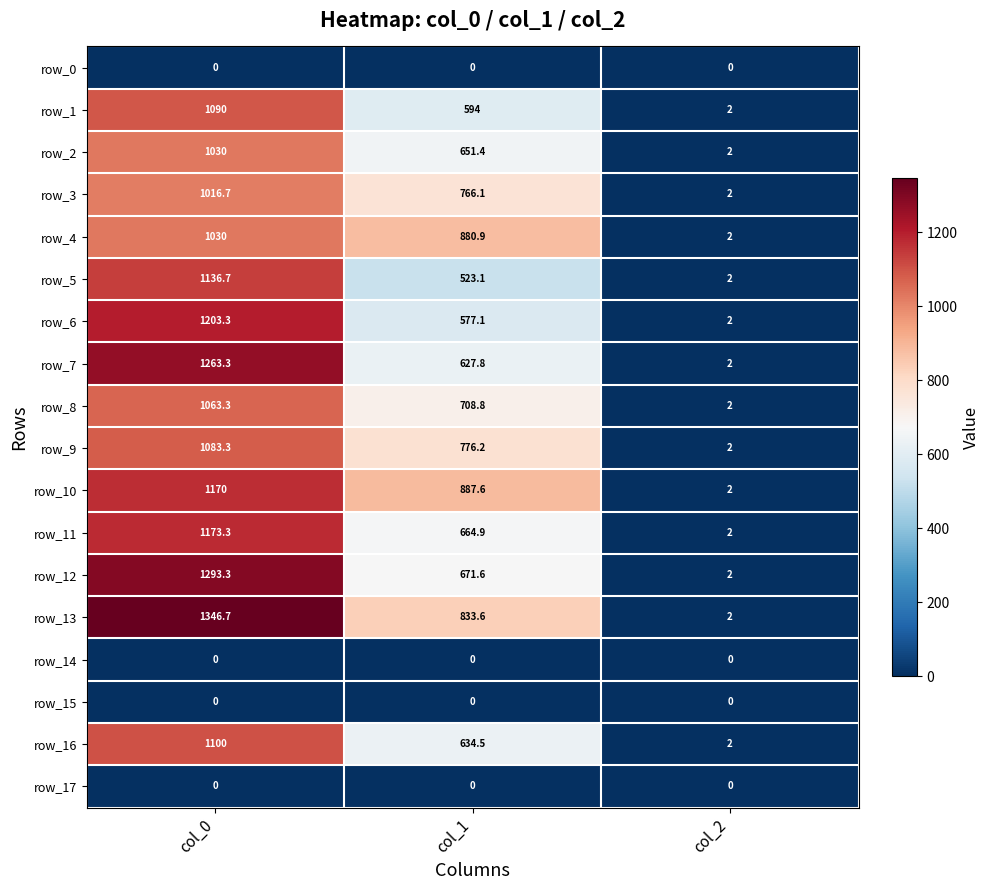

Is it true that row_5 equals 270.5 at col_1?

False